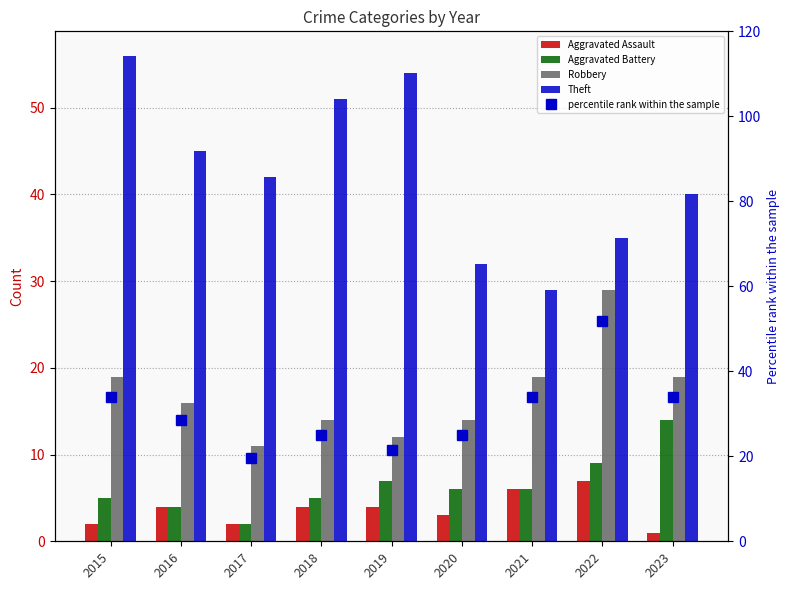

What is the minimum value for Robbery?

11.0